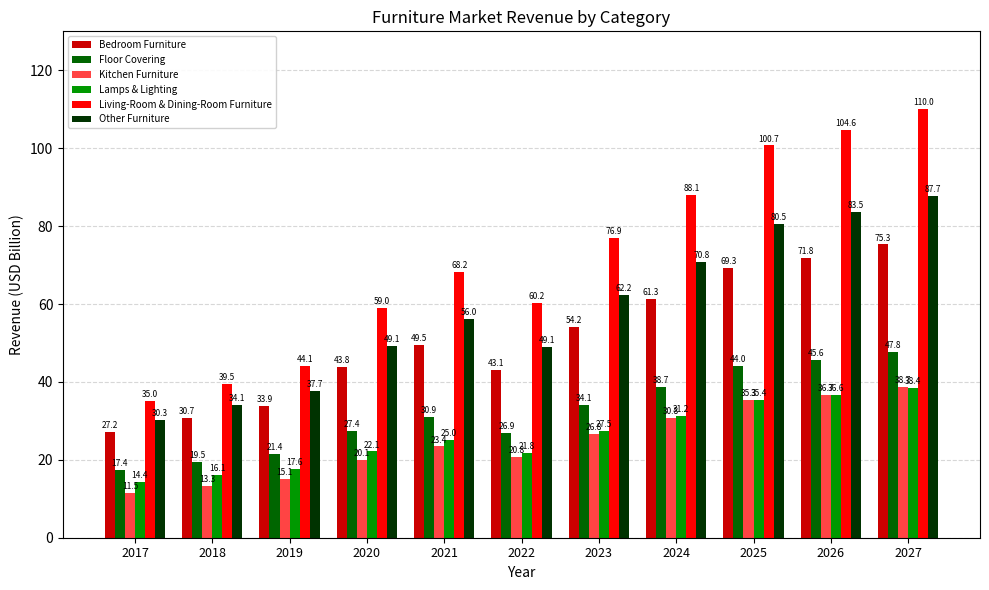

Rank the series at 2018 from lowest to highest value.

Kitchen Furniture, Lamps & Lighting, Floor Covering, Bedroom Furniture, Other Furniture, Living-Room & Dining-Room Furniture